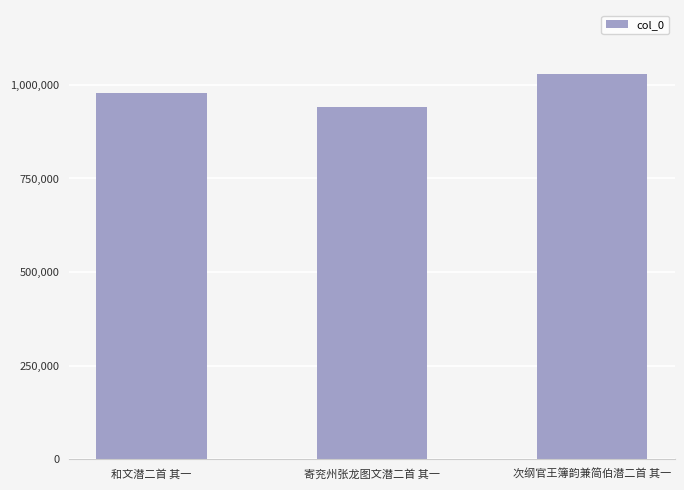

What value does the data have at 寄兖州张龙图文潜二首 其一?

939960